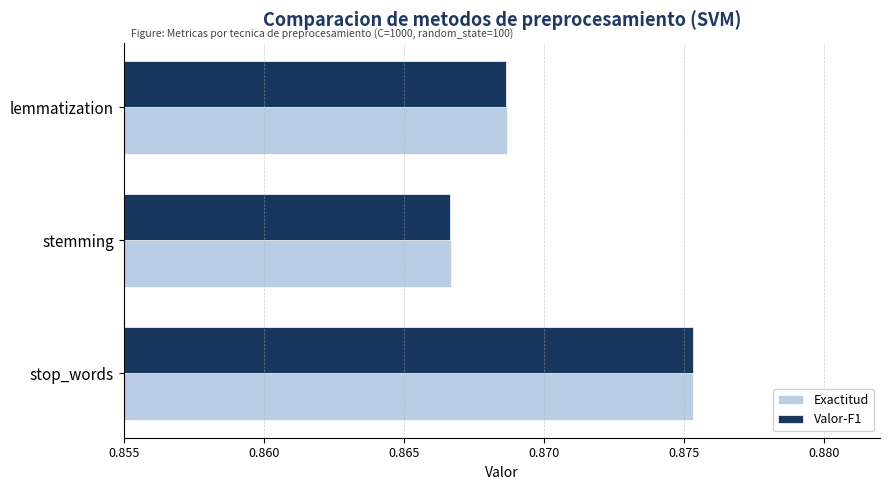

At which category is the sum across all series the highest?

stop_words